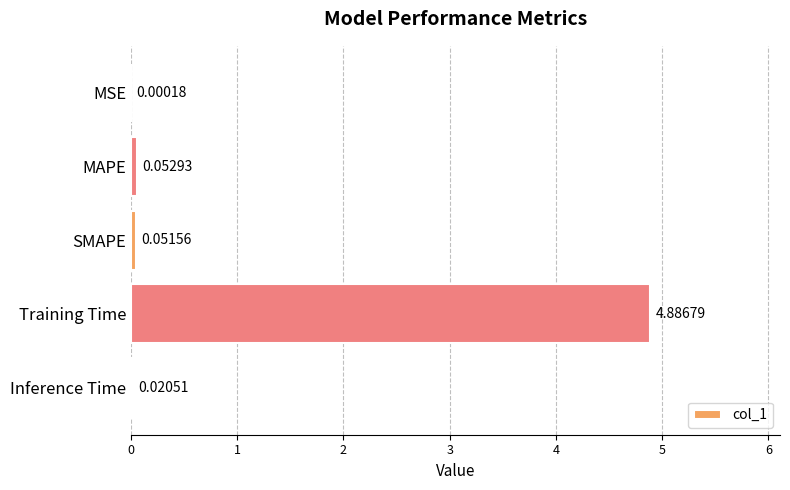

What is the sum of all values?

5.0